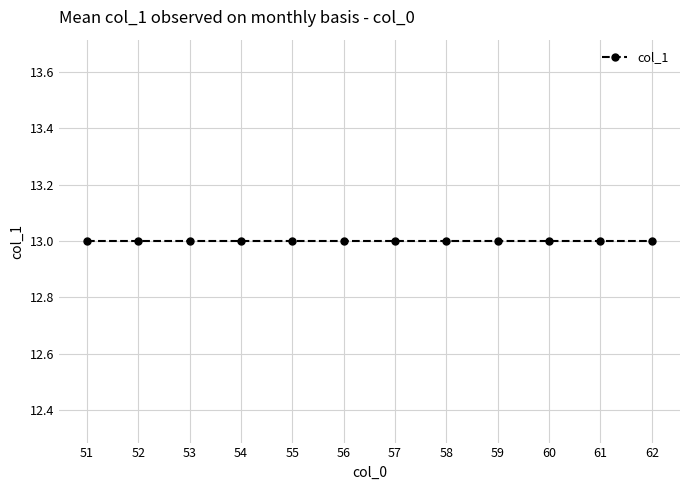

List the labels in order of value, largest first.

62, 61, 60, 59, 58, 57, 56, 55, 54, 53, 52, 51